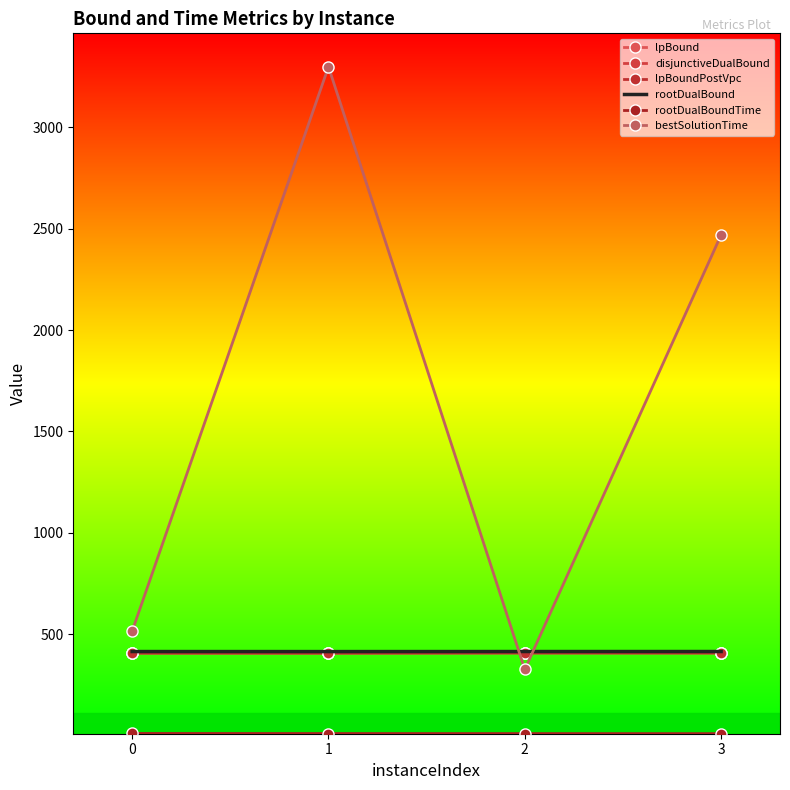

The rootDualBound series shows 413.7 at 2. True or false?

True